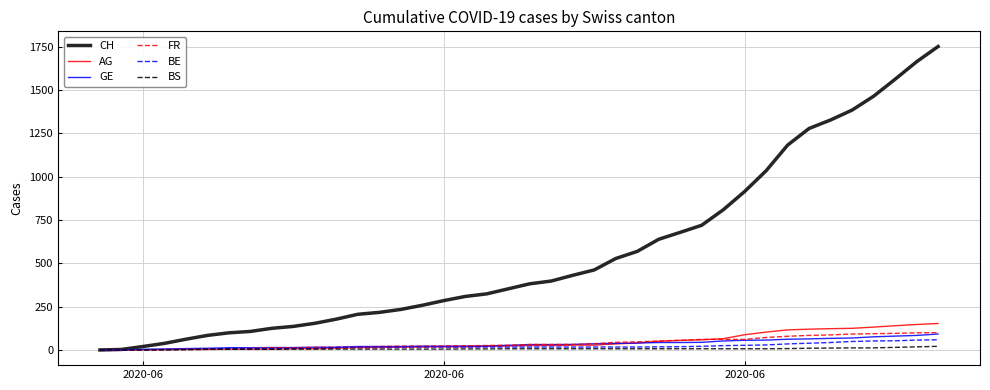

Which series has the largest range (max minus min)?

CH